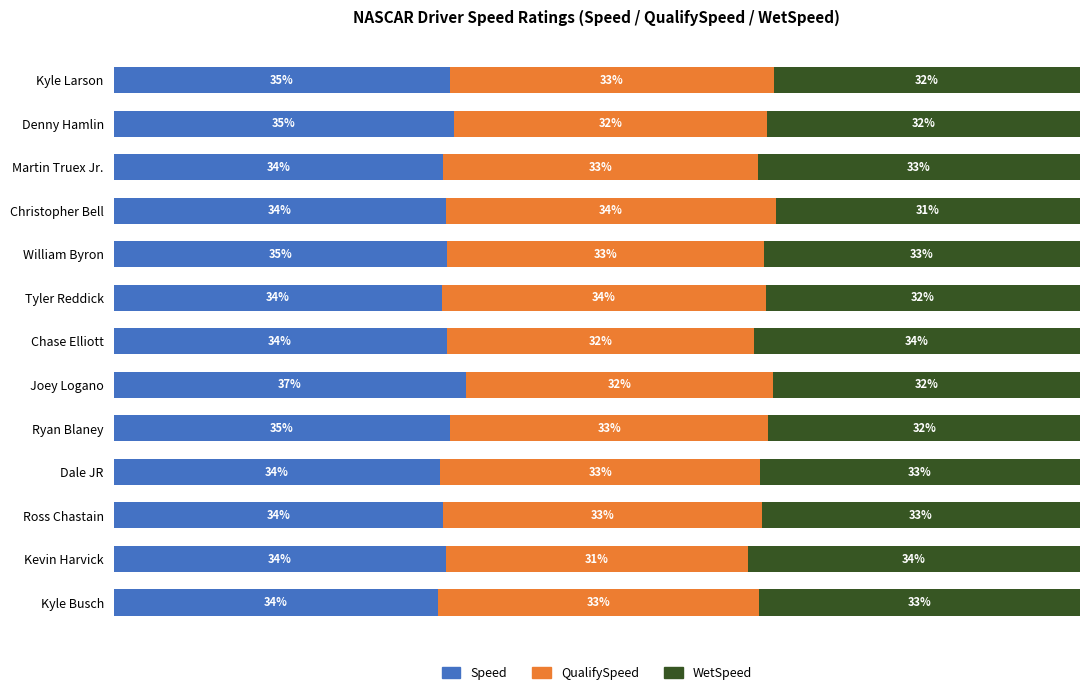

Which category has the highest value in the Speed series?

Joey Logano